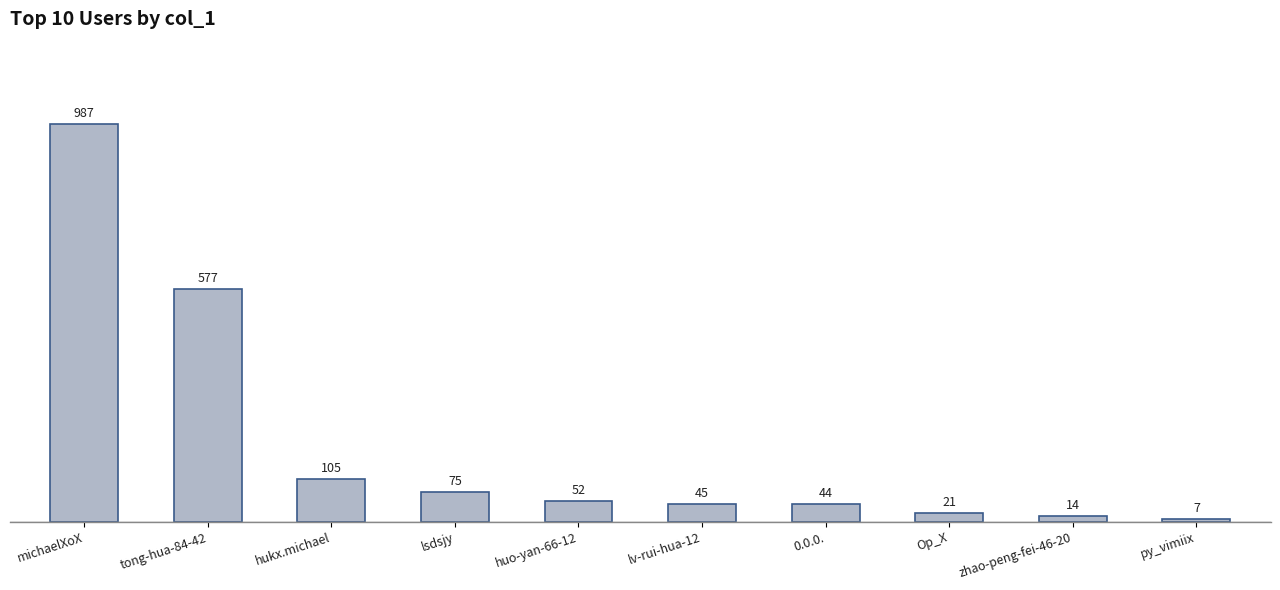

Reading right to left, extract all data points from this chart.

7	14	21	44	45	52	75	105	577	987